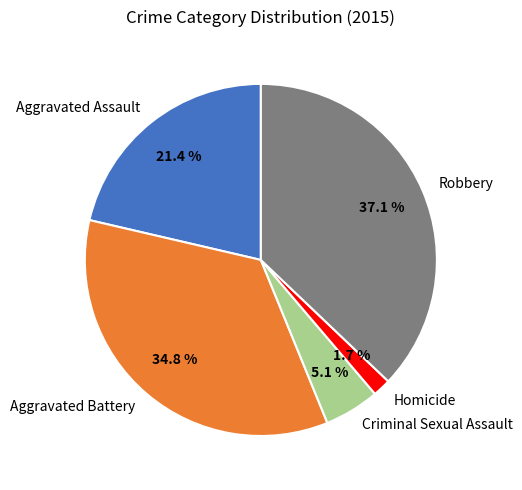

To the nearest percent, what is the difference between the Aggravated Assault and Robbery slice percentages?

16%